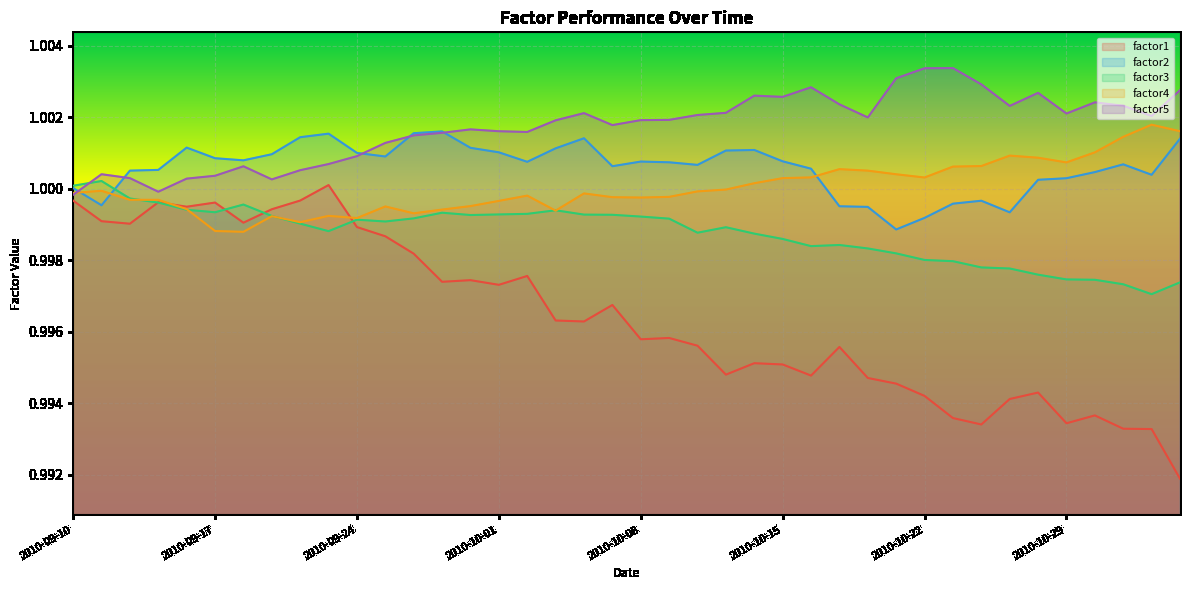

In factor1, how many points are higher than both neighbors (excluding endpoints)?

11